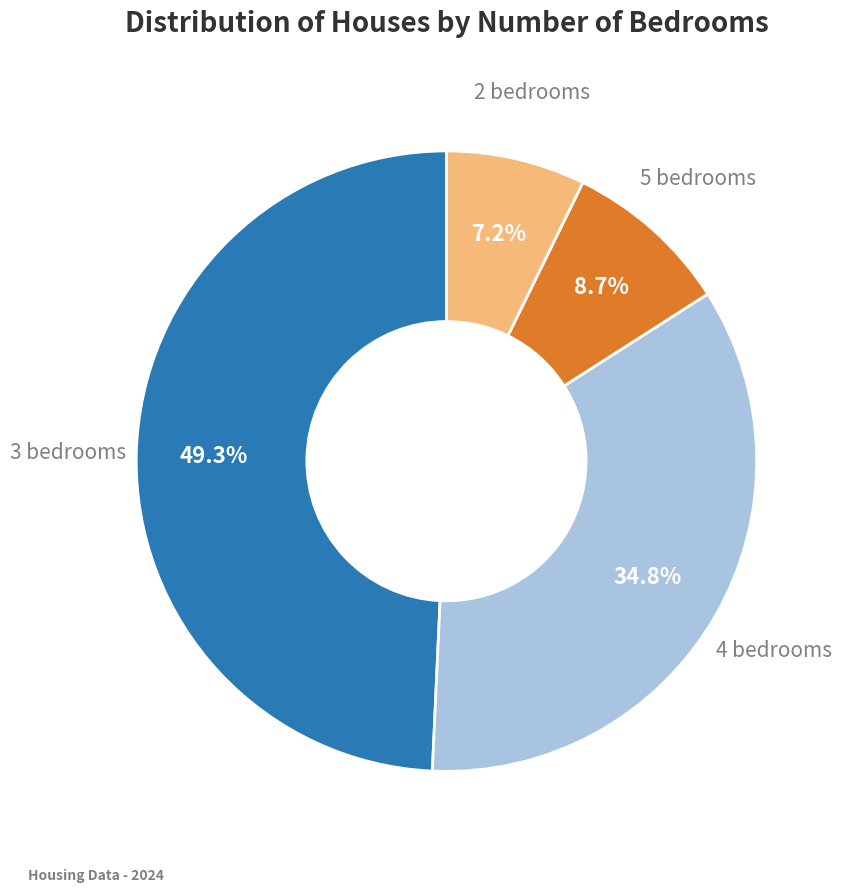

To the nearest percent, what portion does 5 bedrooms represent?

9%